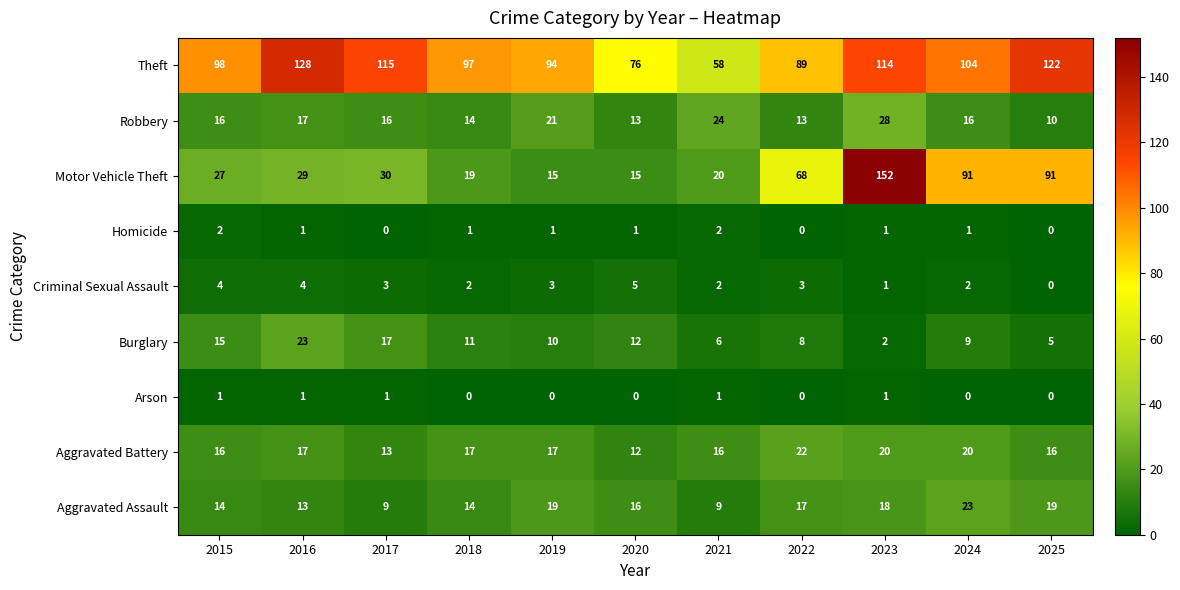

At how many categories does at least one series exceed 15?

11